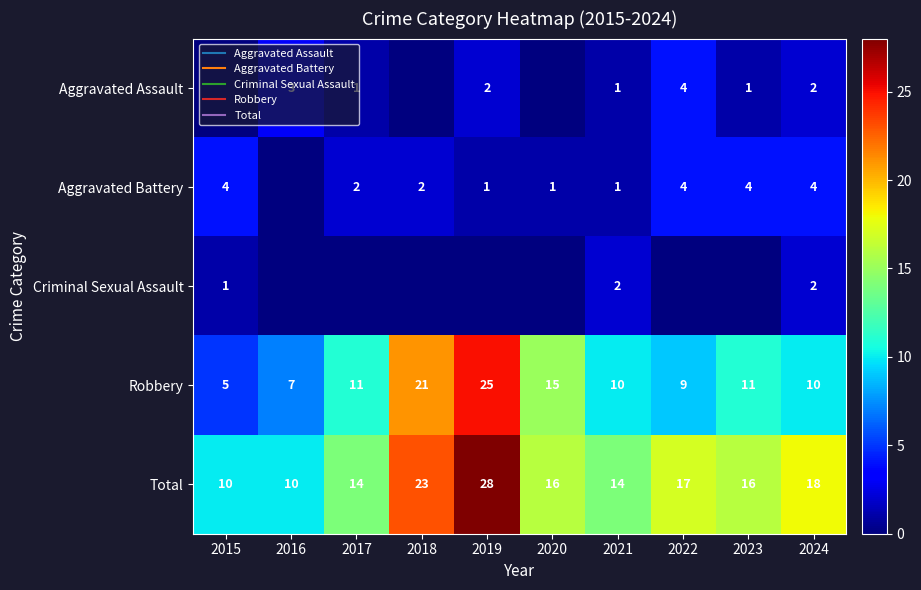

Is the value of Aggravated Battery at 2024 greater than the value of Aggravated Assault at 2024?

Yes